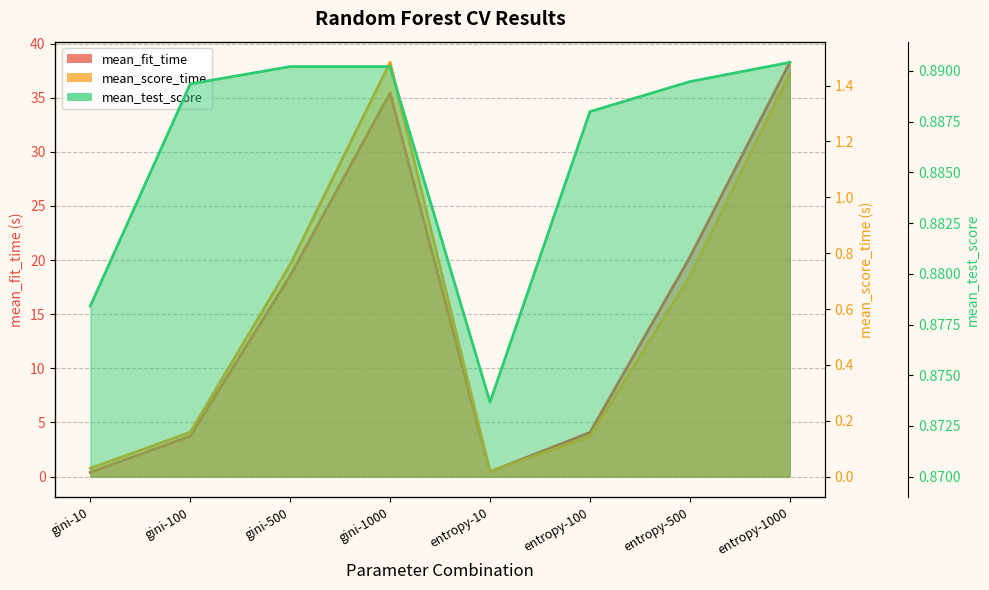

What are all the series names shown in the legend?

mean_fit_time, mean_score_time, mean_test_score